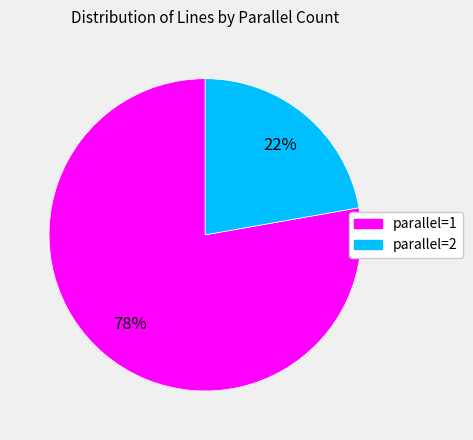

How many segments does this pie chart have?

2